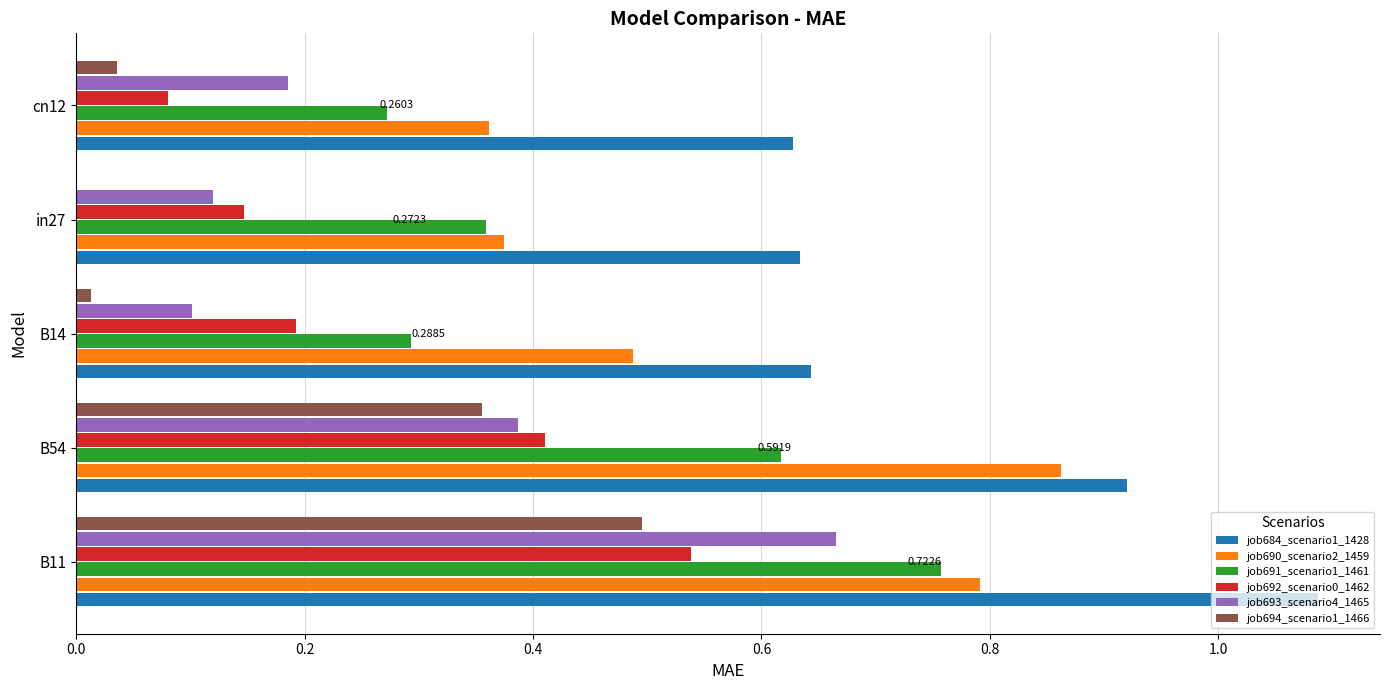

Which series has the widest spread of values?

job693_scenario4_1465